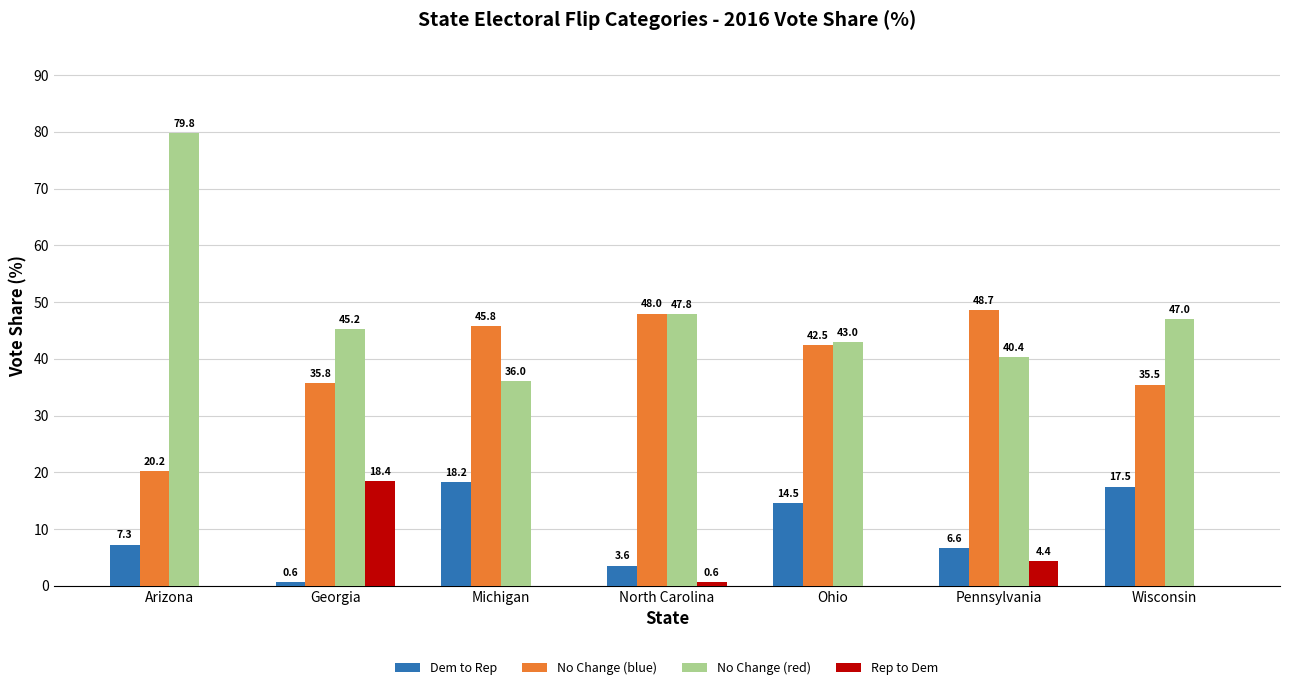

What is the average value of the No Change (red) series?

48.5